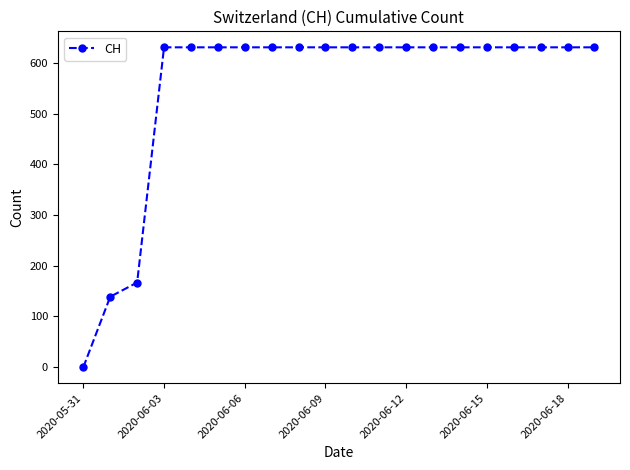

What is the value of the 9th point from the left?

631